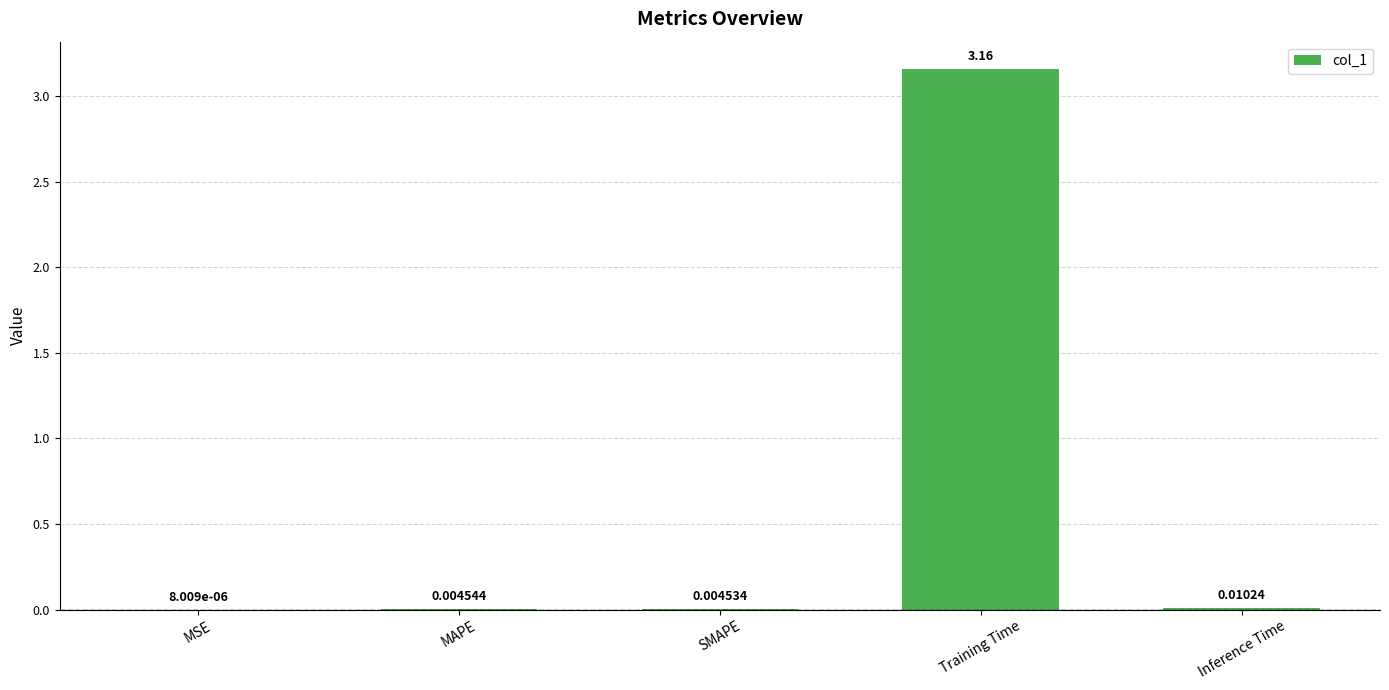

Which has a higher value, MSE or Training Time?

Training Time